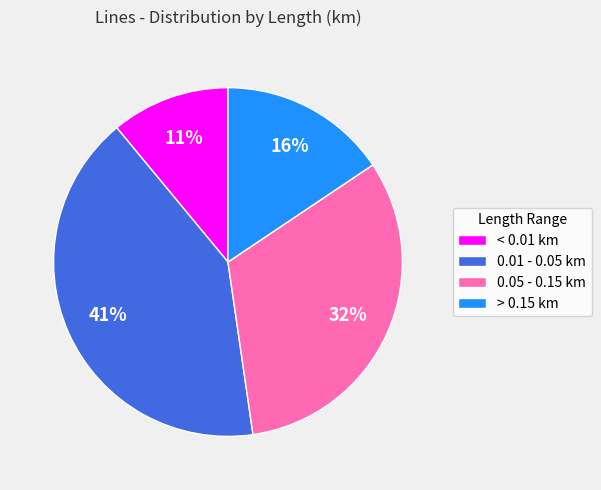

Is it true that 0.01 - 0.05 km is 30% of the pie?

False